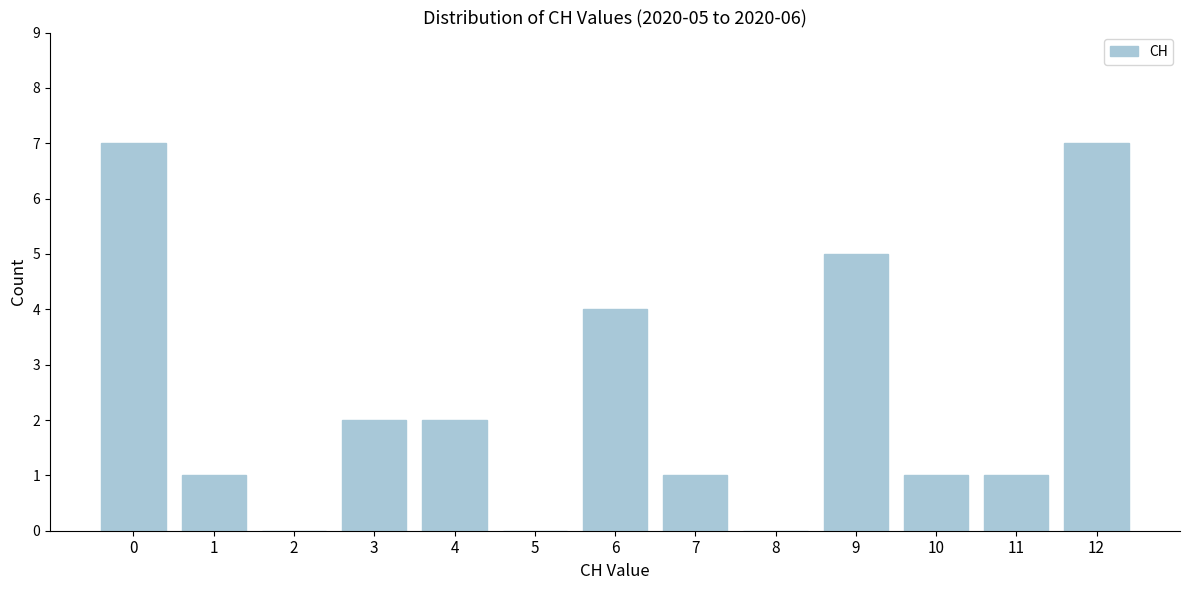

Reading left to right, what are all the values shown in this chart?

0=7	1=1	2=0	3=2	4=2	5=0	6=4	7=1	8=0	9=5	10=1	11=1	12=7